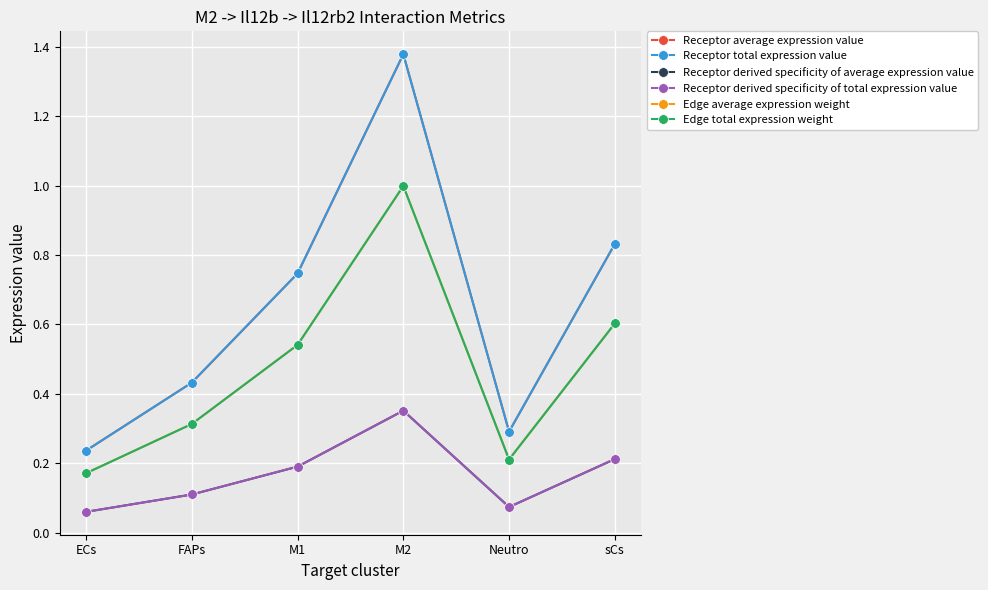

Which has a higher value, ECs or FAPs?

FAPs